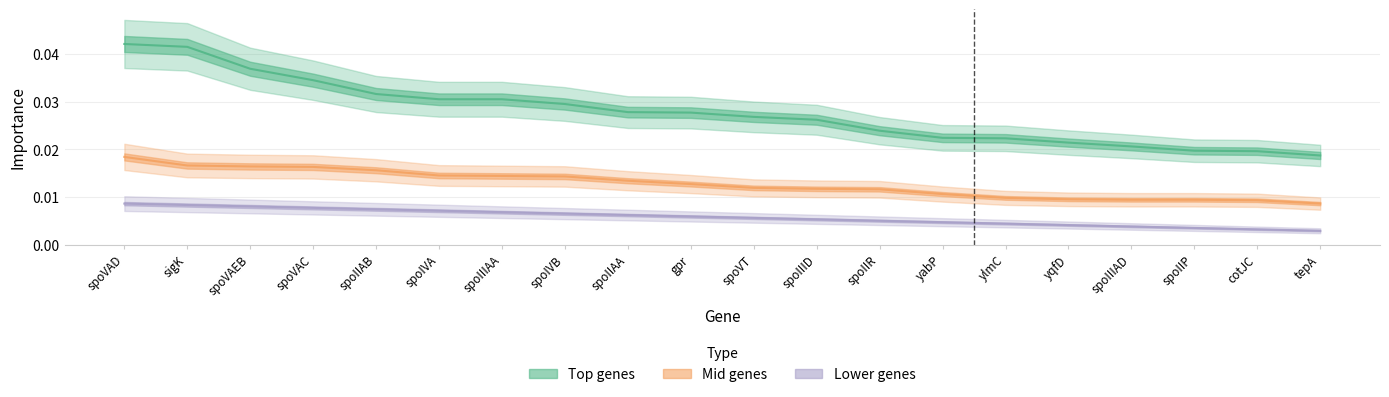

True or false: Lower genes has a value of 0.0 at gpr.

True